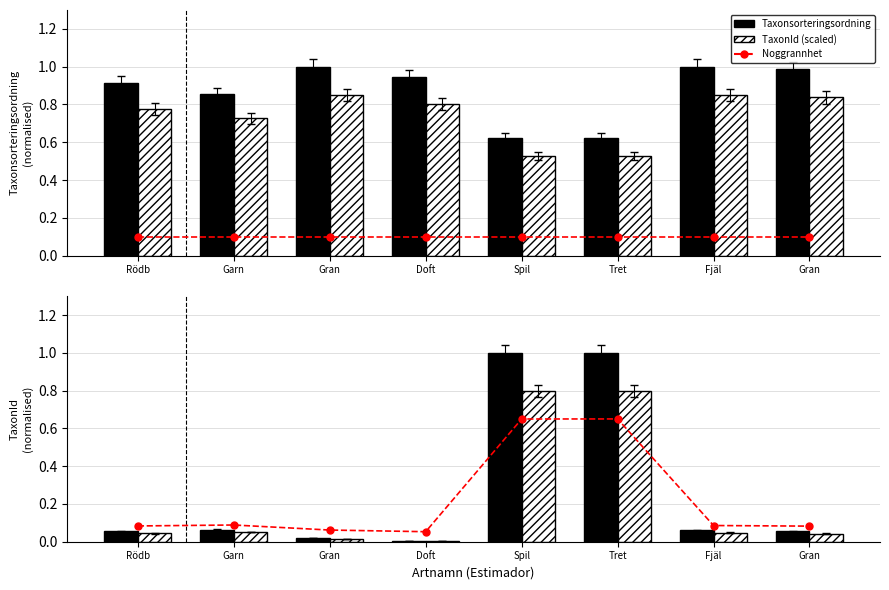

Read the TaxonId value at Rödb.

0.1